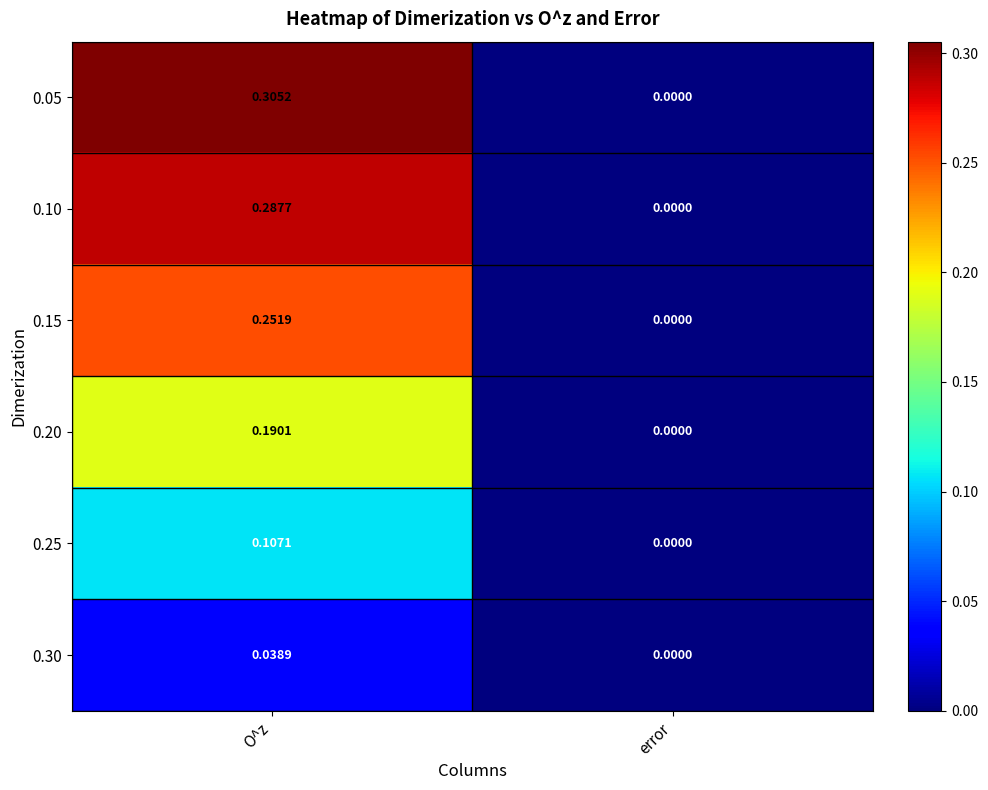

At which category is the sum across all series the highest?

O^z